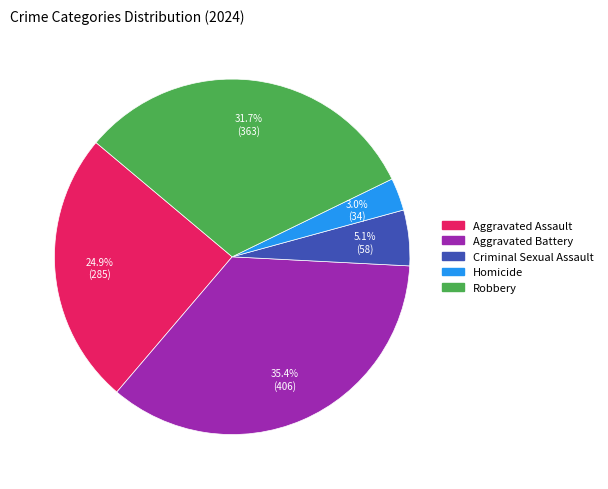

The Aggravated Battery slice represents 49% of the pie. True or false?

False